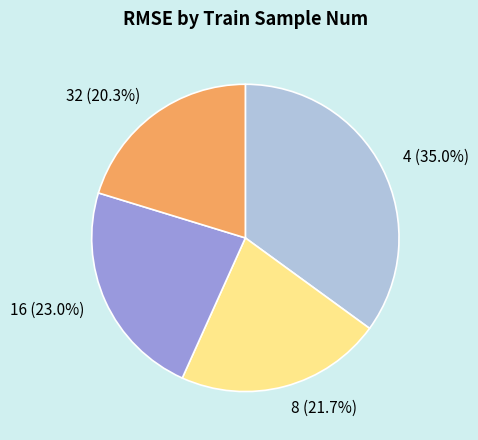

Is it true that 8 is 22% of the pie?

True